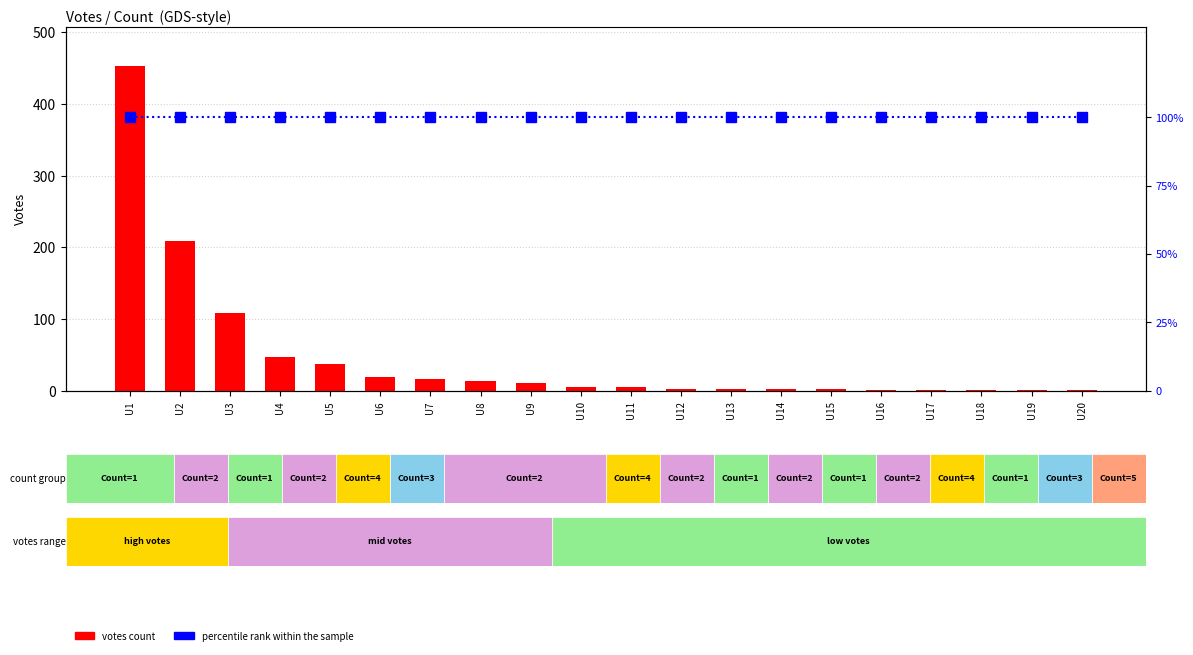

What is the maximum value shown in the chart?

453